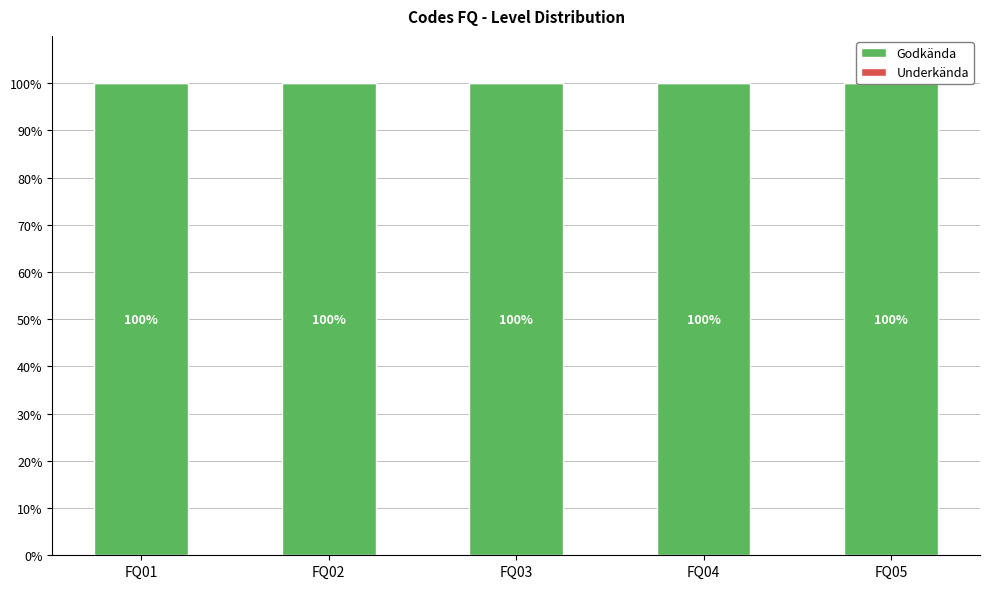

What is the difference between the highest and lowest values at FQ03?

100